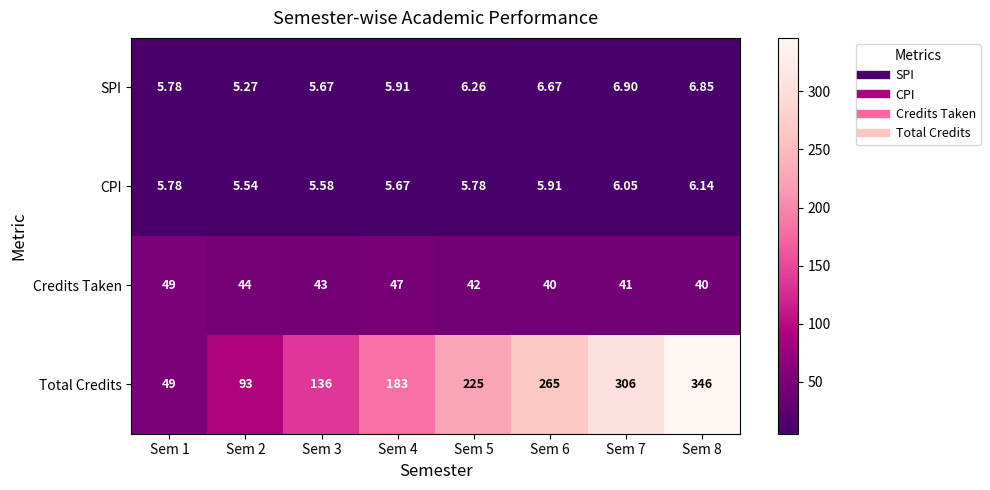

List the series in order of their peak value, highest first.

Total Credits, Credits Taken, SPI, CPI